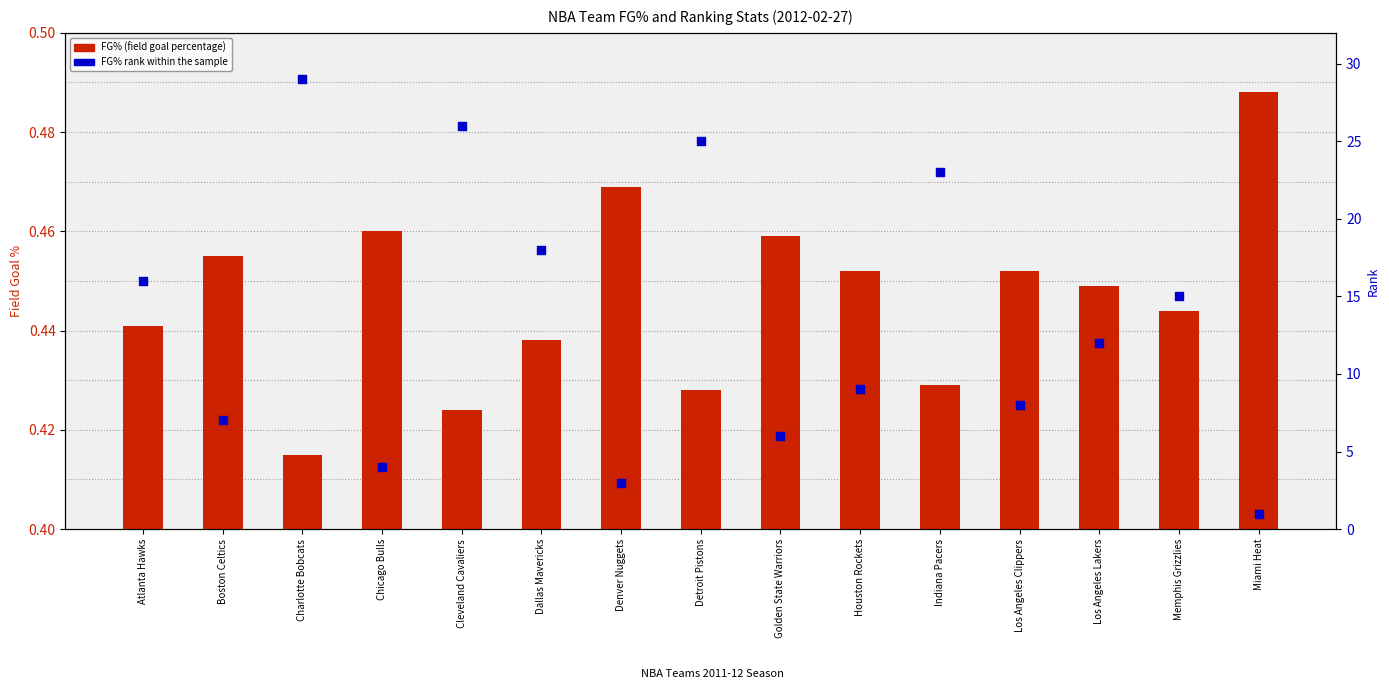

Which series reaches the minimum Y coordinate?

FG% (field goal percentage)